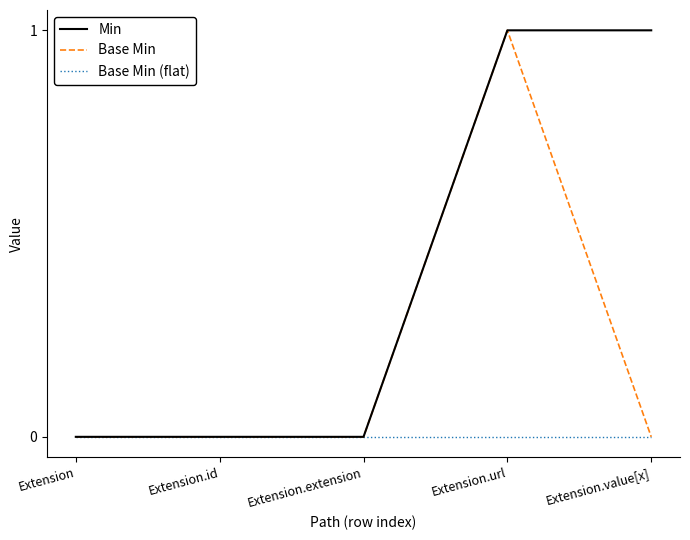

The value of Base Min (flat) at Extension.id is 0. True or false?

True